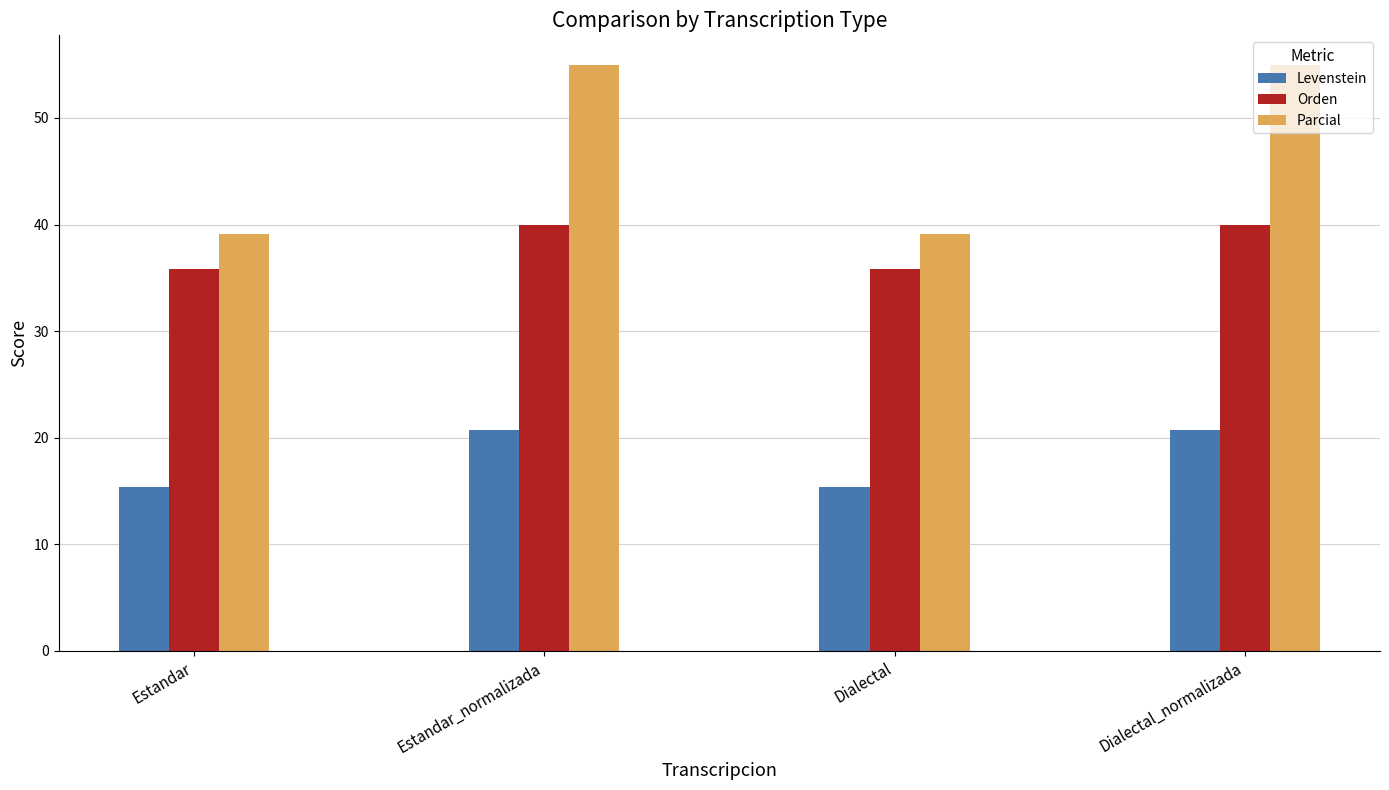

Reading left to right, list all the values displayed in this chart.

Levenstein: 15.4	20.8	15.4	20.8
Orden: 35.8	40.0	35.8	40.0
Parcial: 39.1	55.0	39.1	55.0